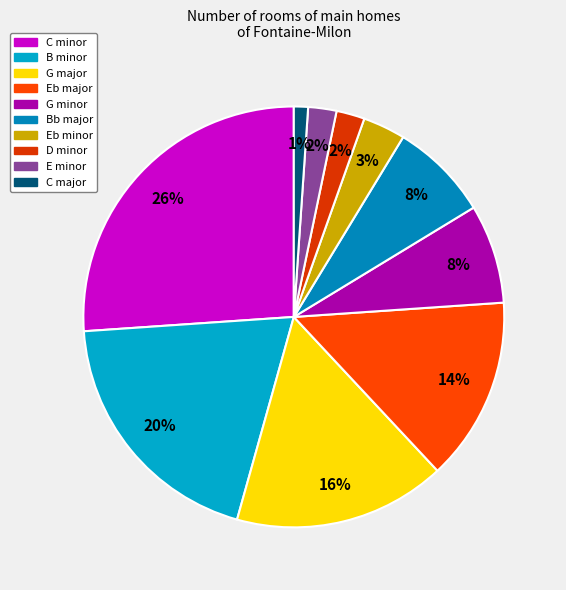

True or false: G major accounts for 29% of the total.

False